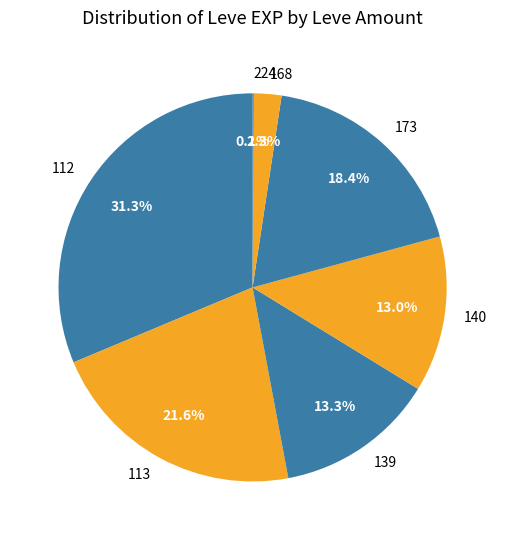

Is there any slice that represents more than half of the pie?

No